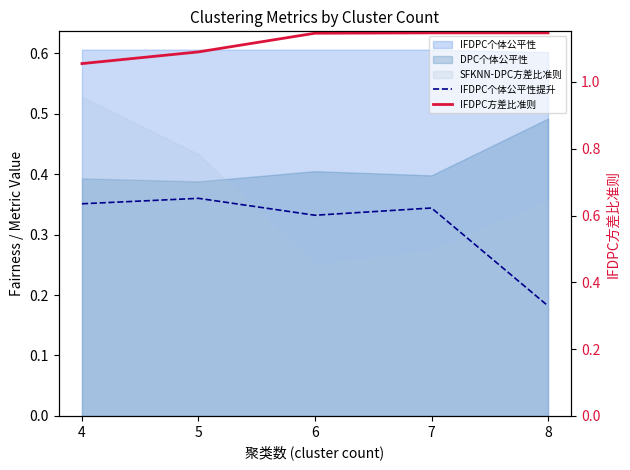

Reading left to right, extract all data points from this chart.

IFDPC个体公平性提升: 0.4	0.4	0.3	0.3	0.2
IFDPC方差比准则: 1.1	1.1	1.1	1.1	1.1